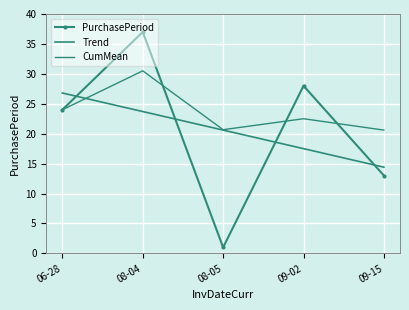

How many data points in Trend are above 20?

3